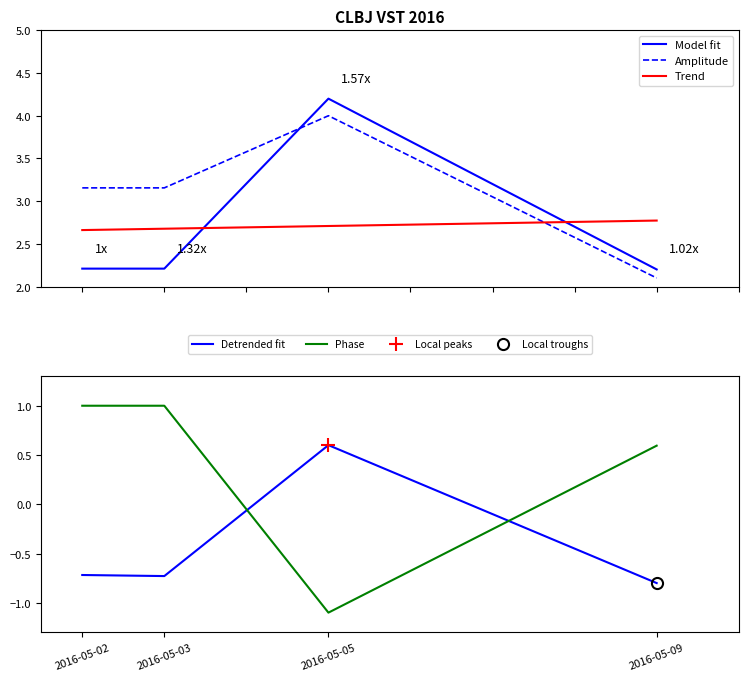

True or false: Phase and Trend cross at least once.

False